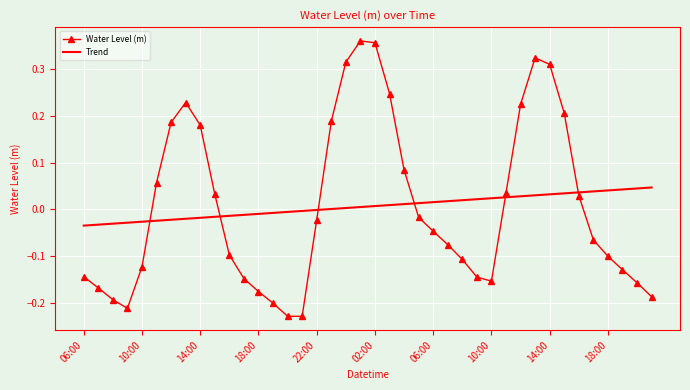

After their last crossing, which series has the higher values: Water Level (m) or Trend?

Trend